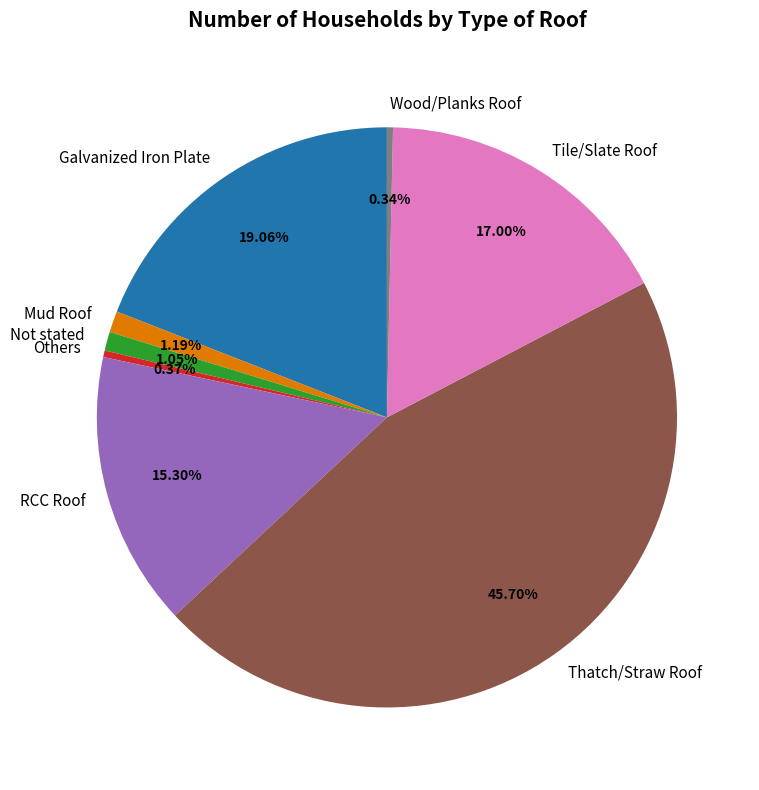

Between Not stated and RCC Roof, which is larger?

RCC Roof